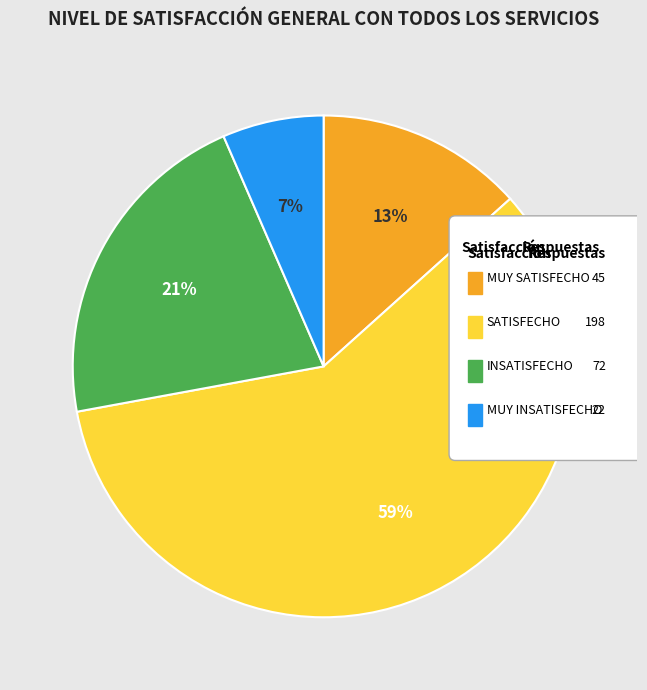

Combined, what portion of the pie is MUY INSATISFECHO and SATISFECHO?

65.3%